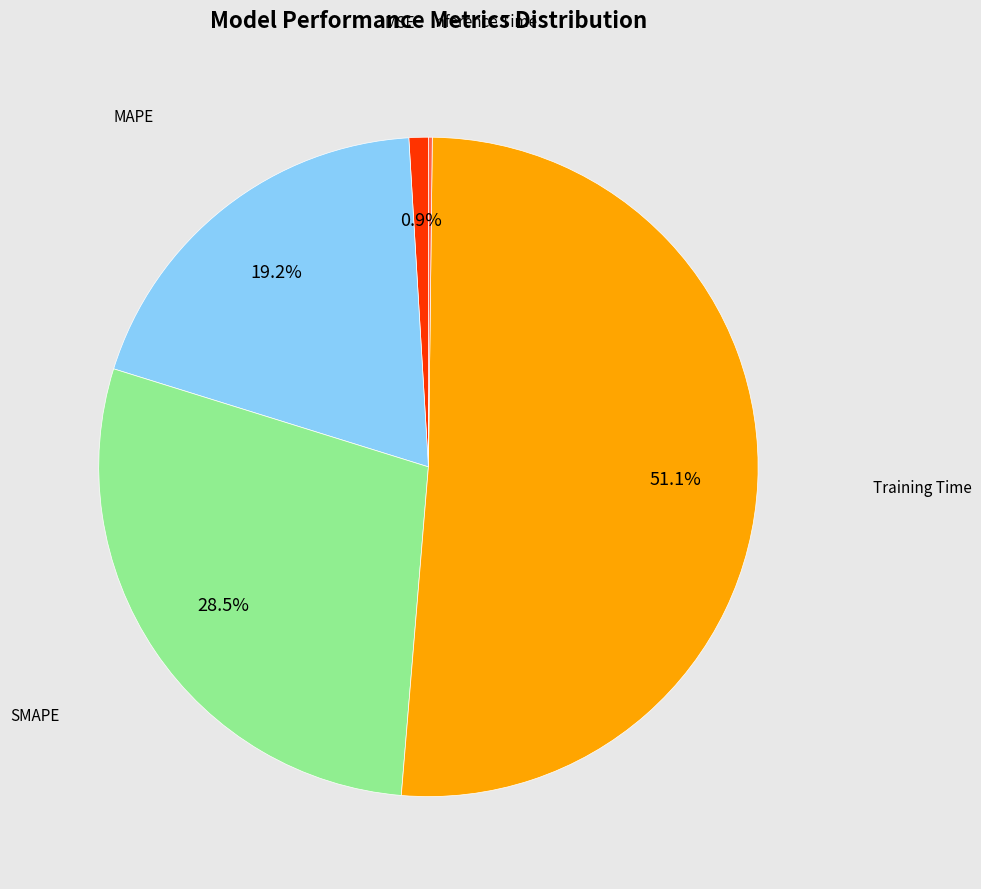

Is there a majority slice in this chart?

Yes